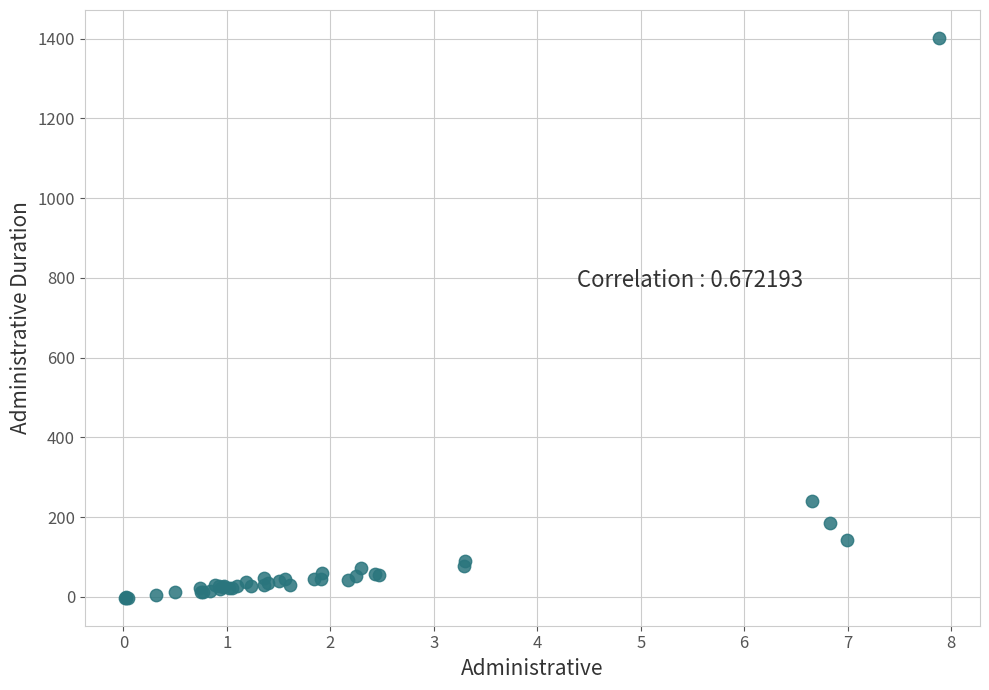

What Y value in the scatter plot is closest to 699?

240.6